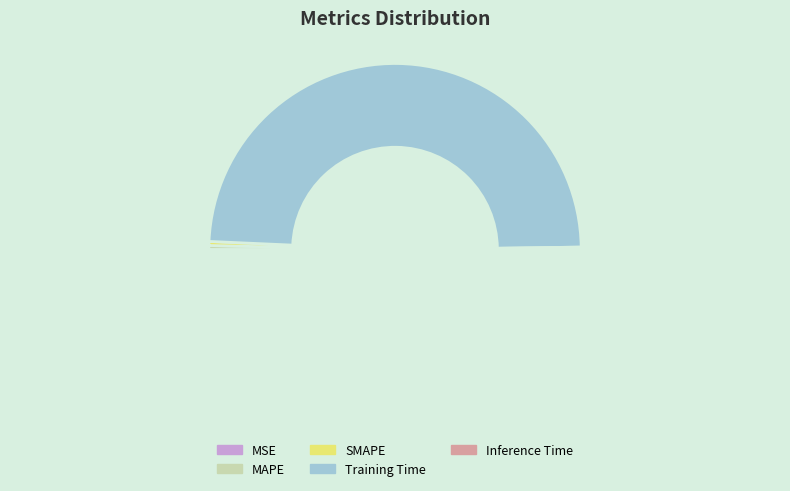

To the nearest percent, what is the average slice percentage?

20%